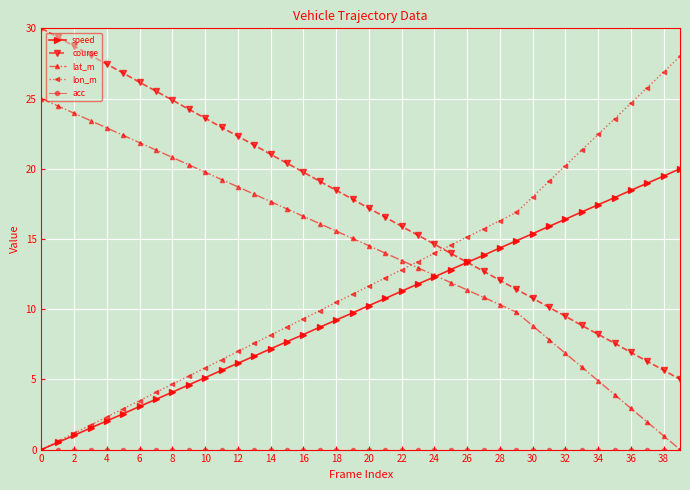

What is the maximum value shown in the chart?

30.0